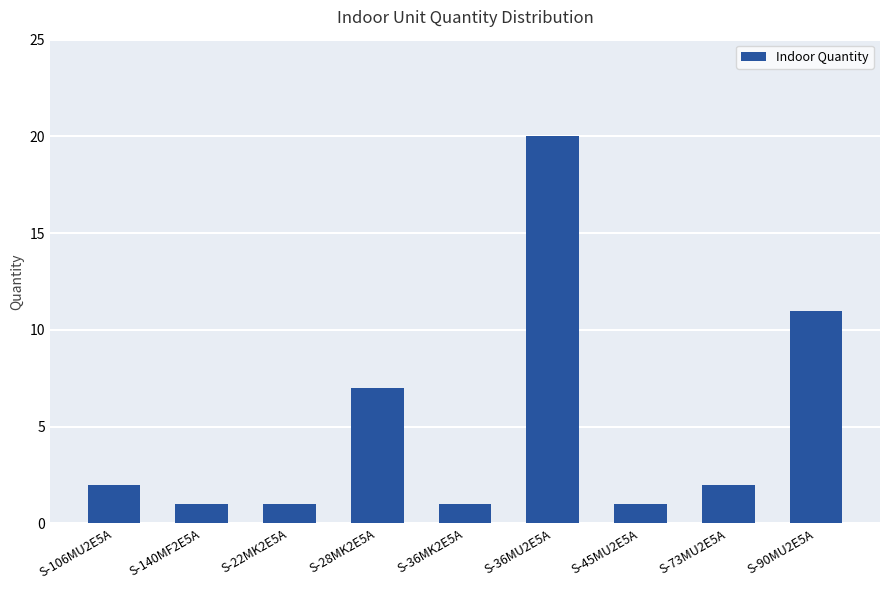

What position from the right is S-36MU2E5A?

4